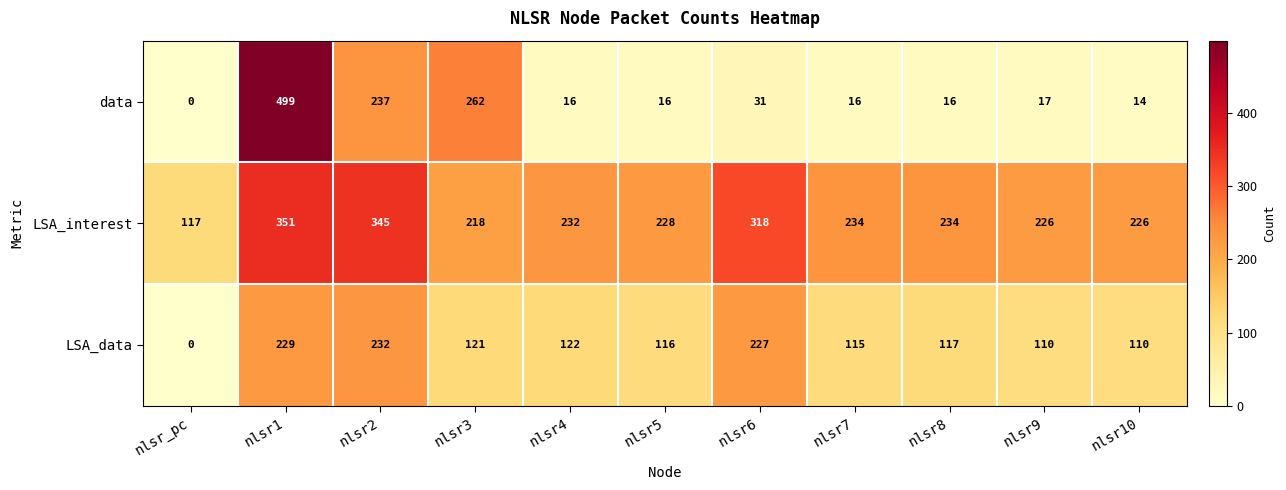

List the series in order of their peak value, lowest first.

LSA_data, LSA_interest, data